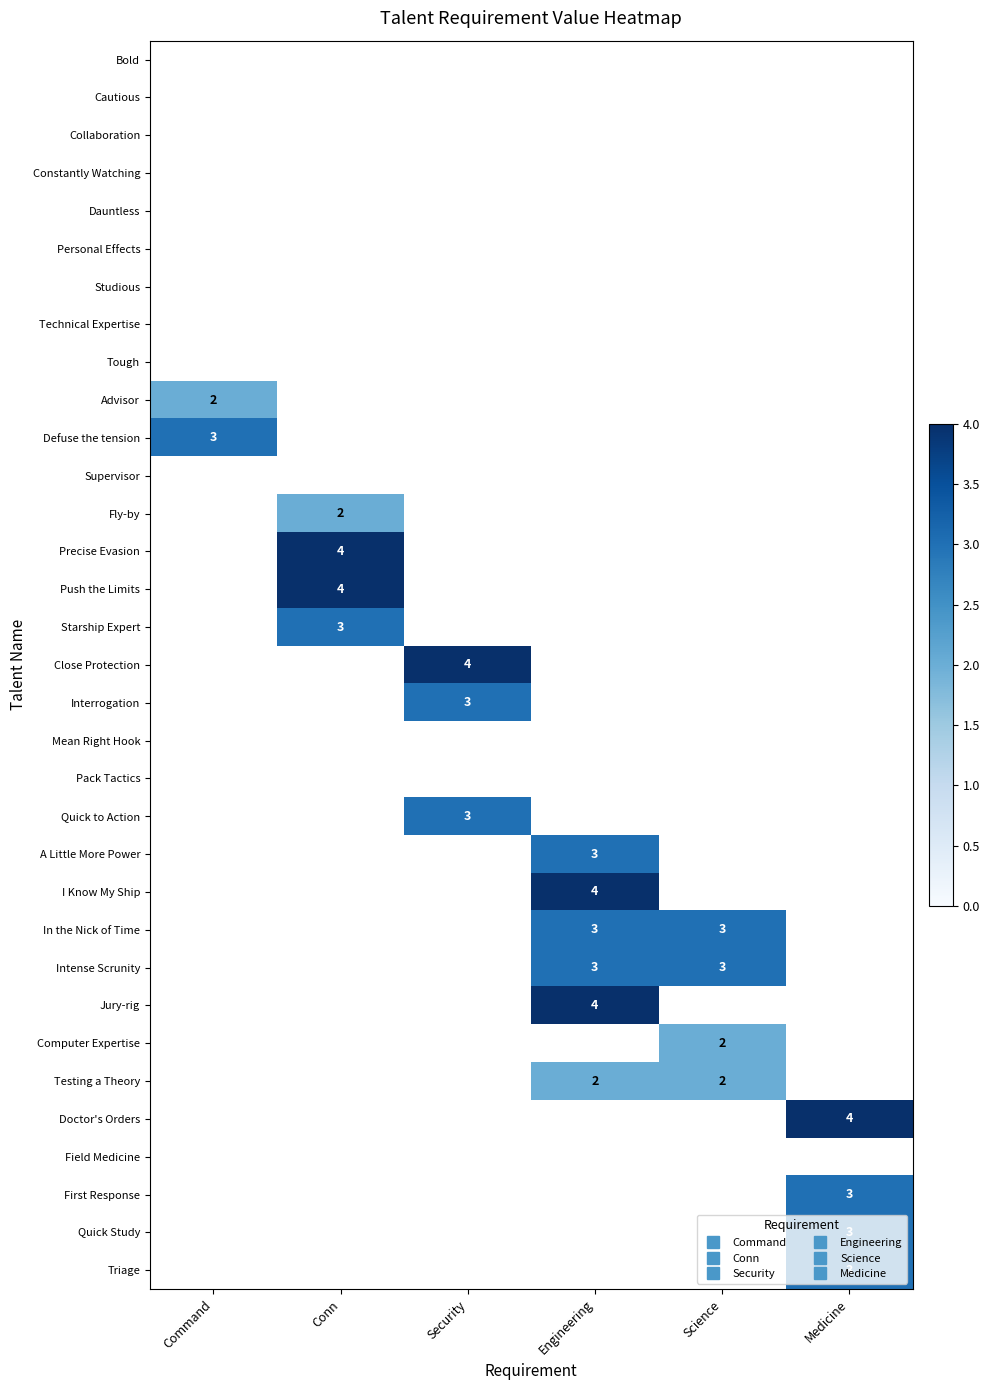

Between Medicine and Science, which is larger?

Medicine